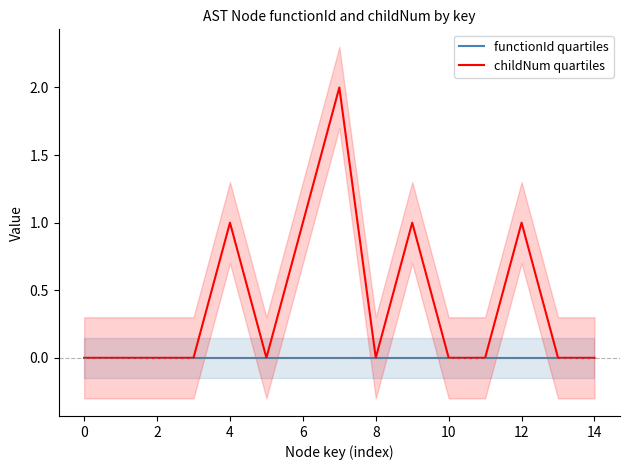

Does the chart display data point markers on the line(s)?

No